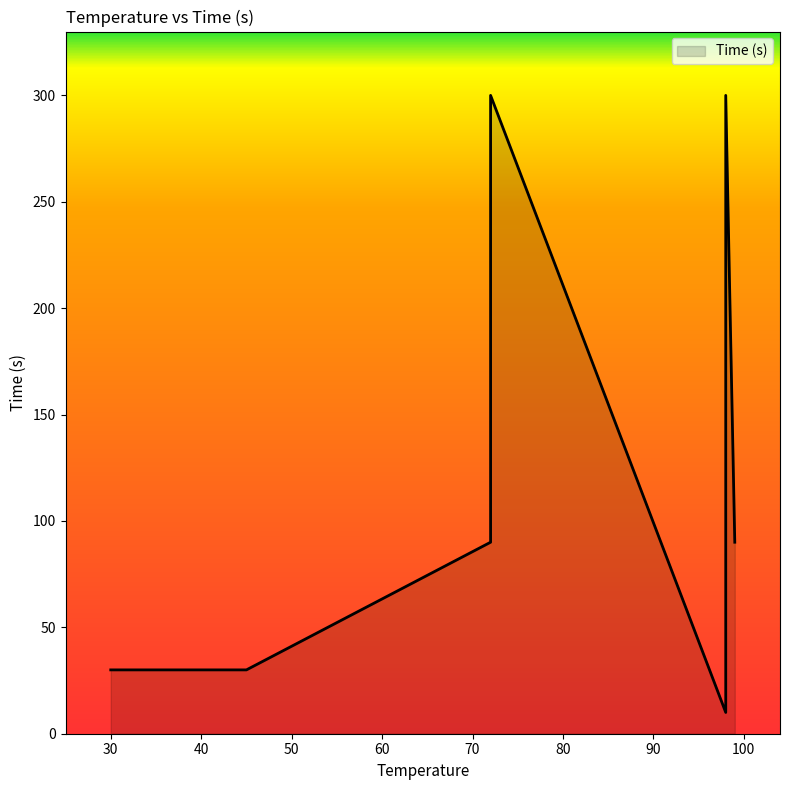

List the labels in order of value, smallest first.

98, 98, 30, 45, 72, 99, 98, 72